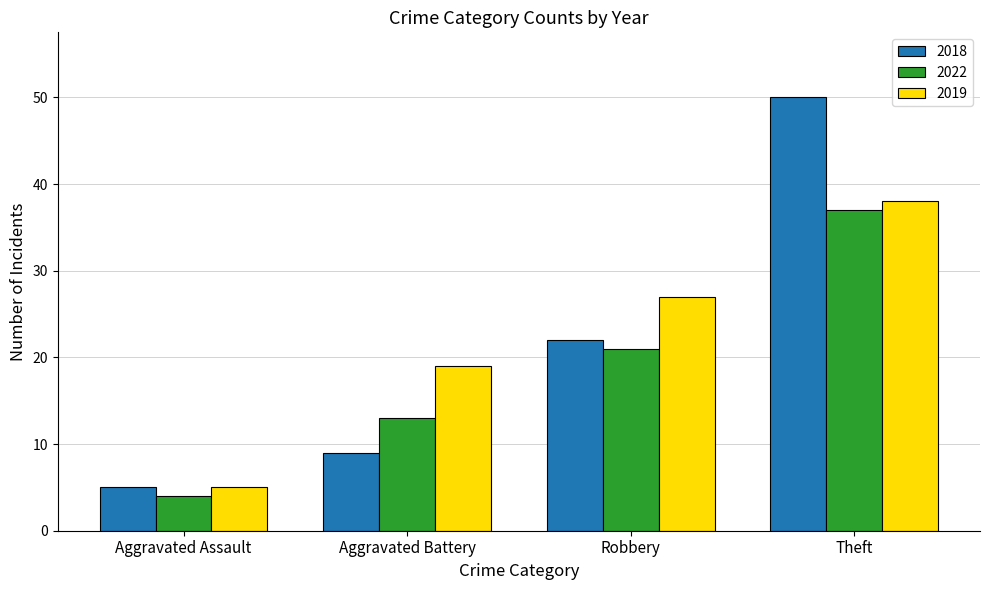

Which series has the largest total across all categories?

2019